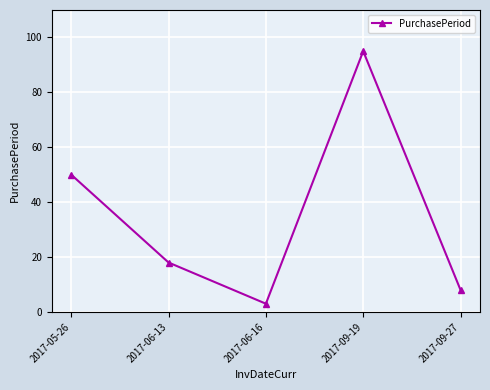

True or false: the data shows 4 at 2017-09-27.

False